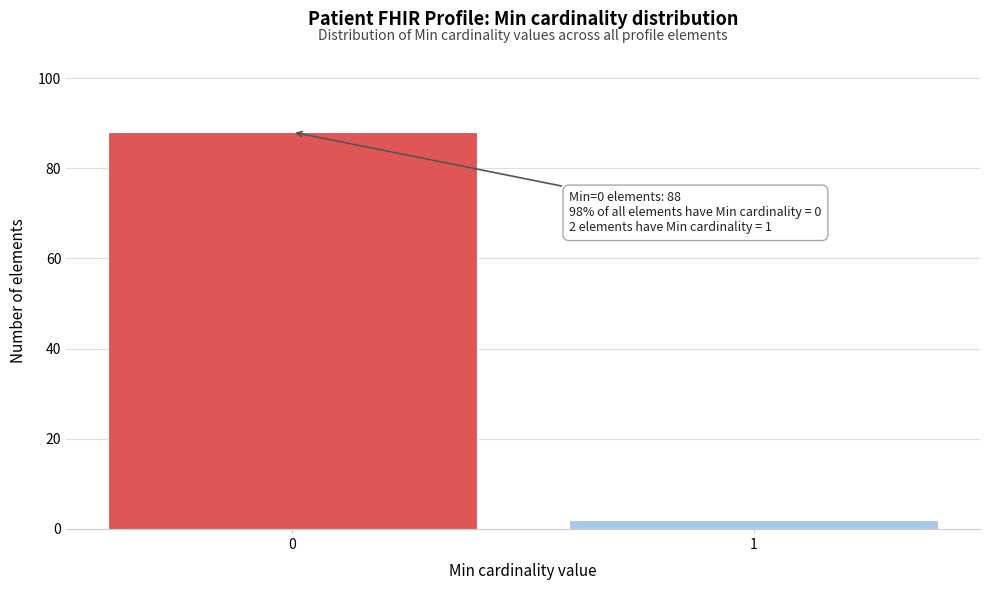

Reading right to left, list all the values displayed in this chart.

2	88